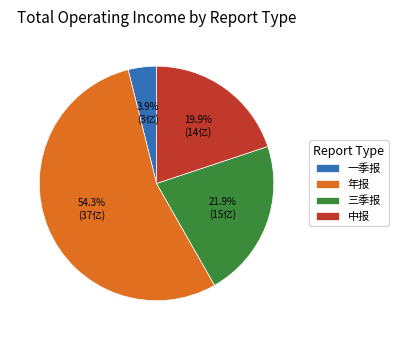

Is the sum of 三季报 and 年报 greater than half?

Yes